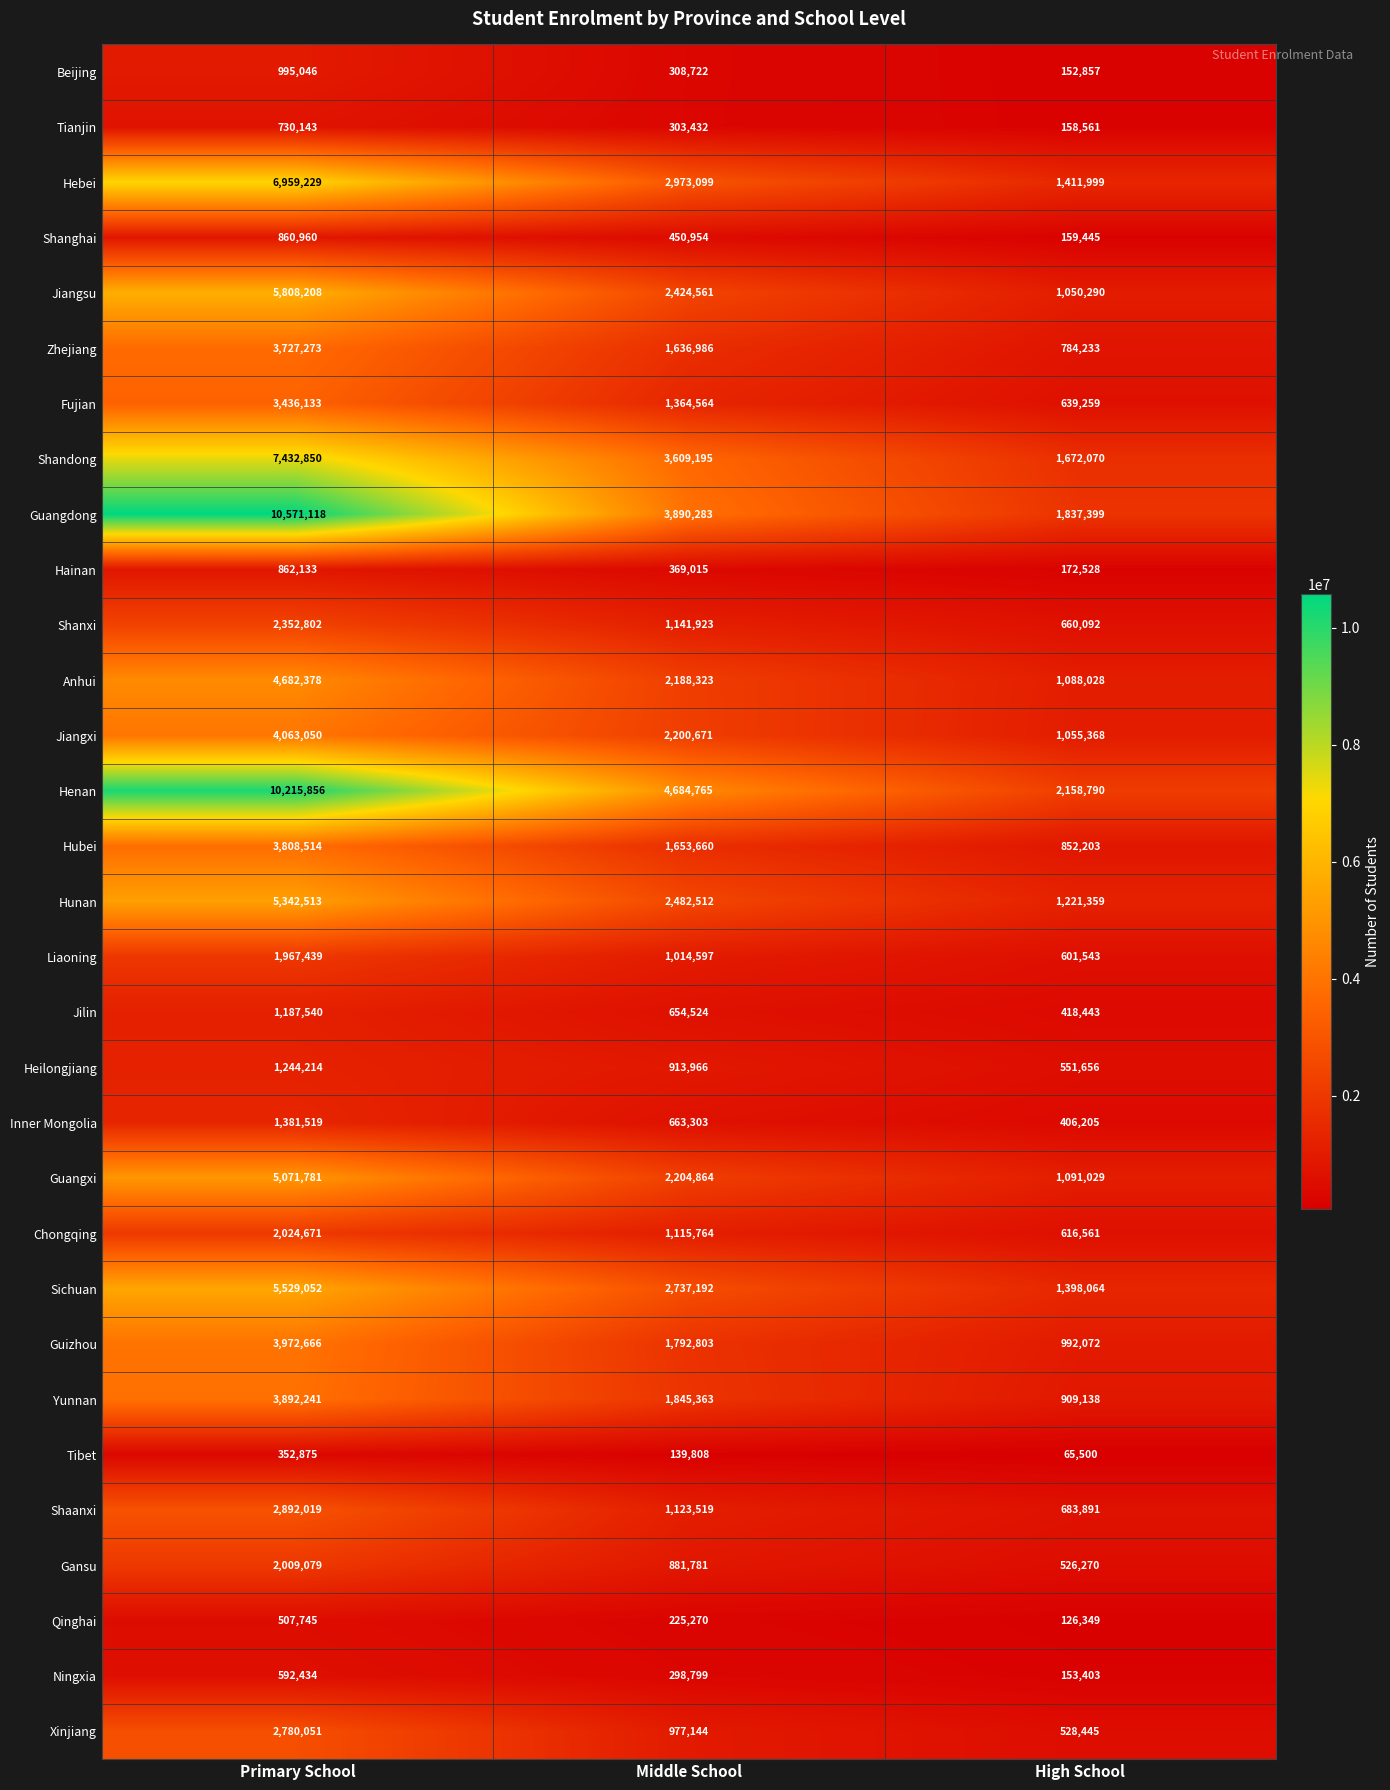

At how many categories does at least one series exceed 599160?

3